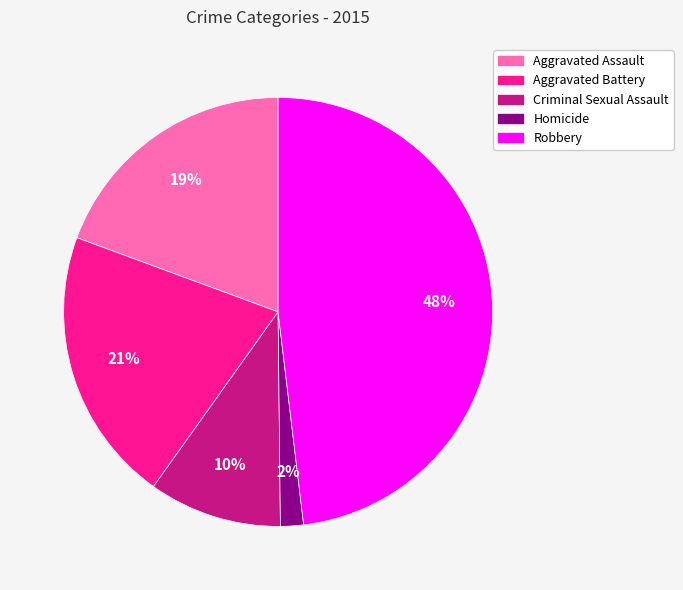

To the nearest percent, what percentage of the pie is Aggravated Battery?

21%